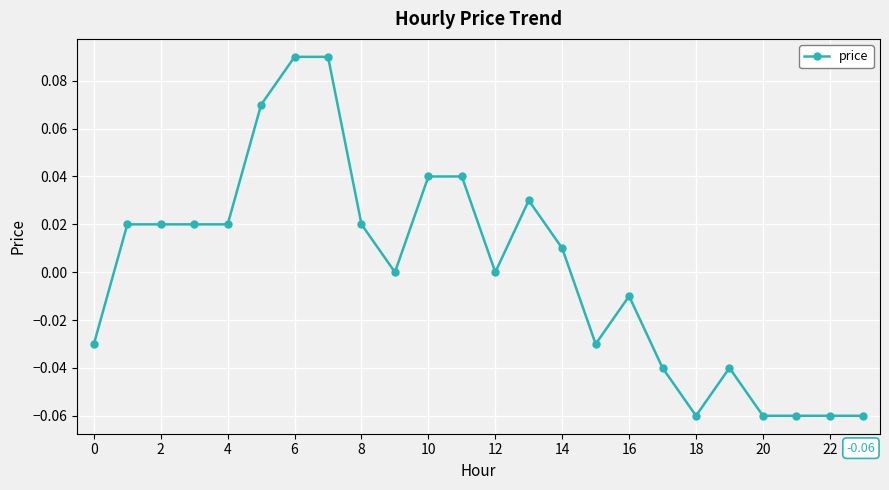

Reading left to right, extract all data points from this chart.

-0.0	0.0	0.0	0.0	0.0	0.1	0.1	0.1	0.0	0.0	0.0	0.0	0.0	0.0	0.0	-0.0	-0.0	-0.0	-0.1	-0.0	-0.1	-0.1	-0.1	-0.1